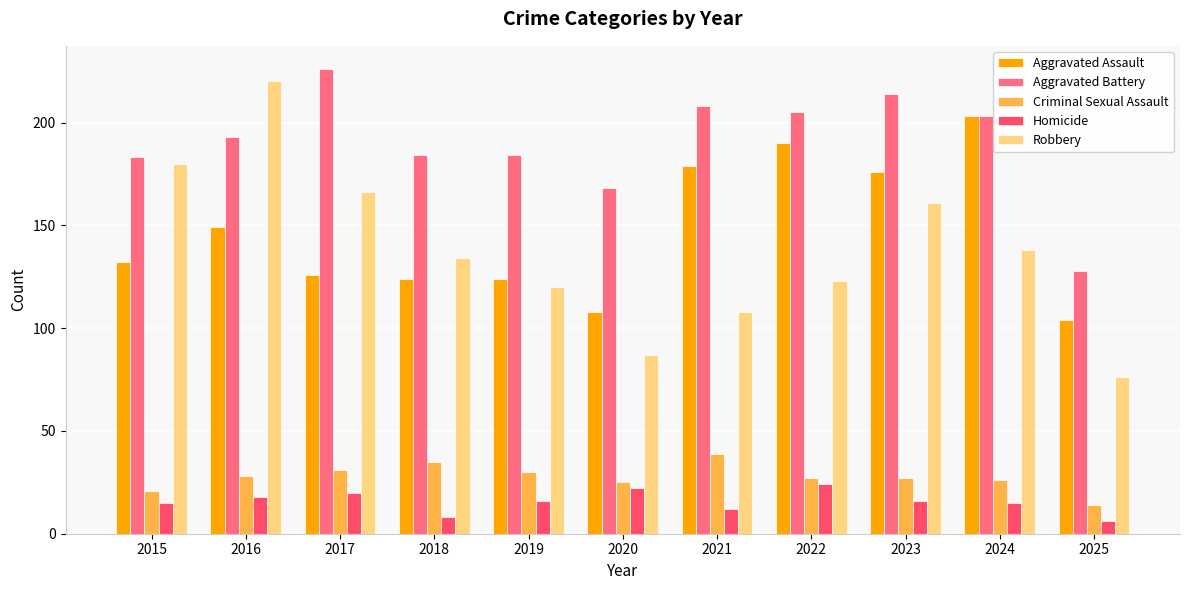

Reading left to right, list all the values displayed in this chart.

Aggravated Assault: 132	149	126	124	124	108	179	190	176	203	104
Aggravated Battery: 183	193	226	184	184	168	208	205	214	203	128
Criminal Sexual Assault: 21	28	31	35	30	25	39	27	27	26	14
Homicide: 15	18	20	8	16	22	12	24	16	15	6
Robbery: 180	220	166	134	120	87	108	123	161	138	76